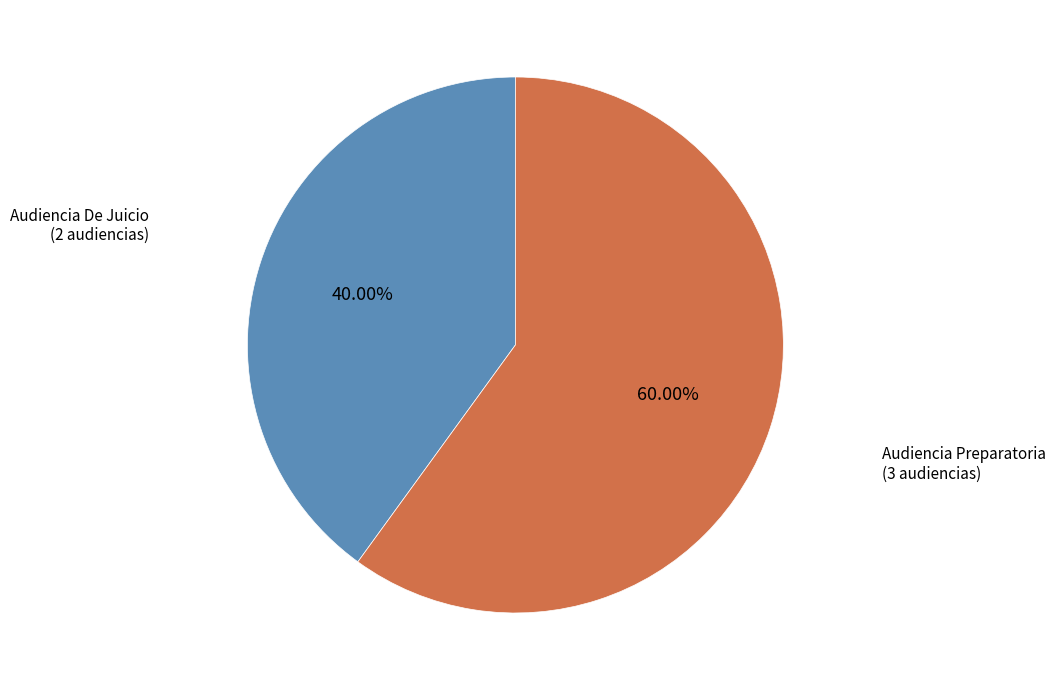

Which has a higher value, Audiencia De Juicio or Audiencia Preparatoria?

Audiencia Preparatoria